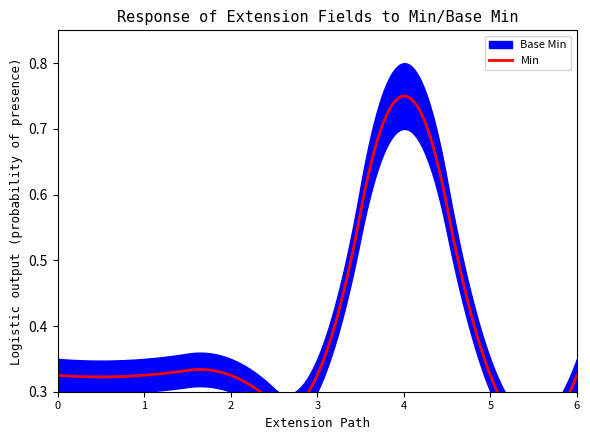

Which series has the largest range (max minus min)?

Base Min